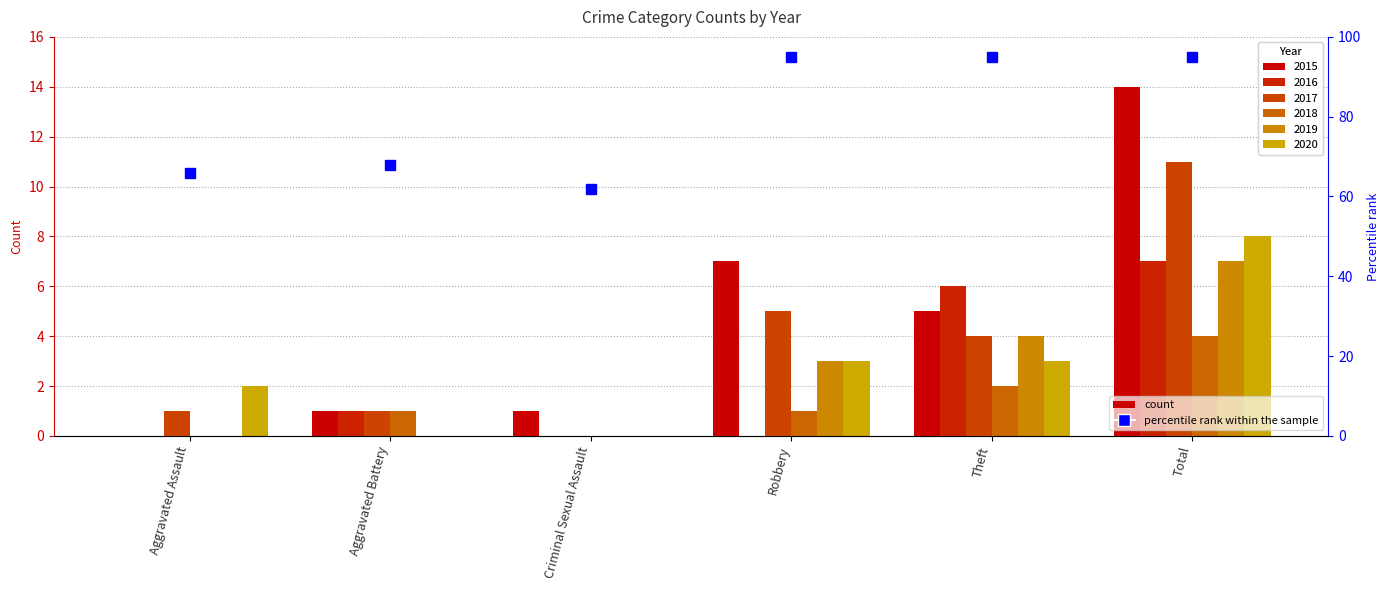

Reading left to right, transcribe all the data shown in this chart.

2015: 0	1	1	7	5	14
2016: 0	1	0	0	6	7
2017: 1	1	0	5	4	11
2018: 0	1	0	1	2	4
2019: 0	0	0	3	4	7
2020: 2	0	0	3	3	8